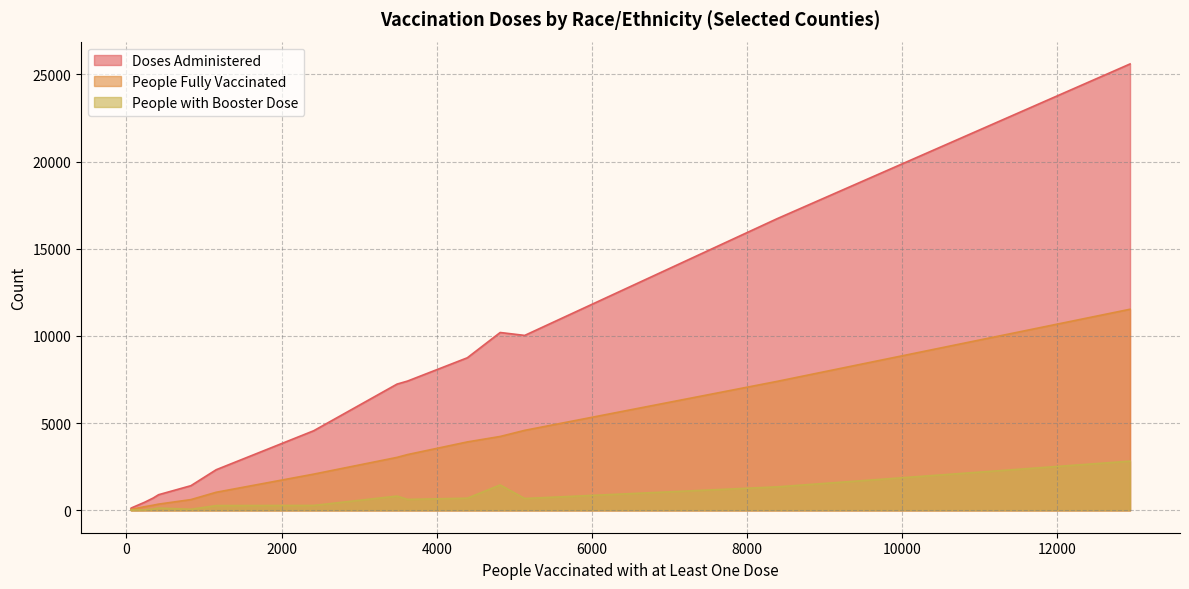

Is it true that People with Booster Dose equals 1952 at Angelina-Black?

False